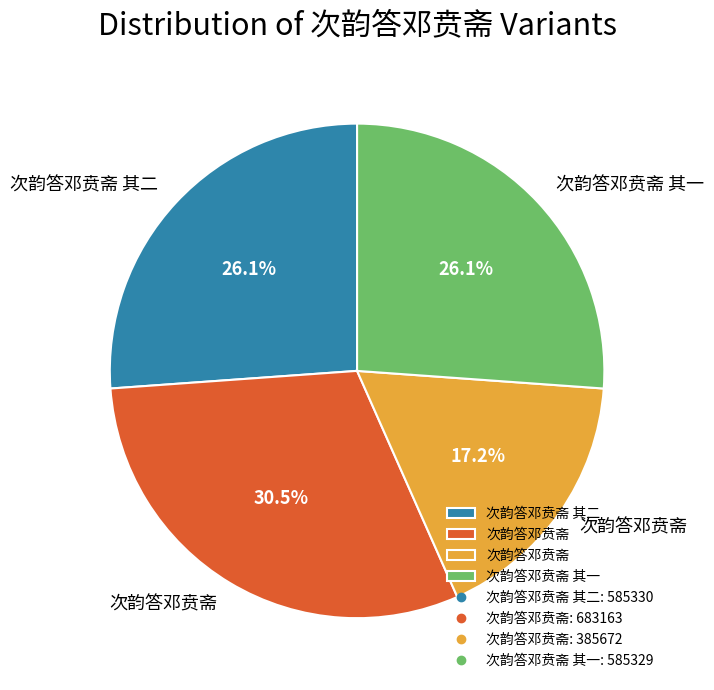

Is there a majority slice in this chart?

No